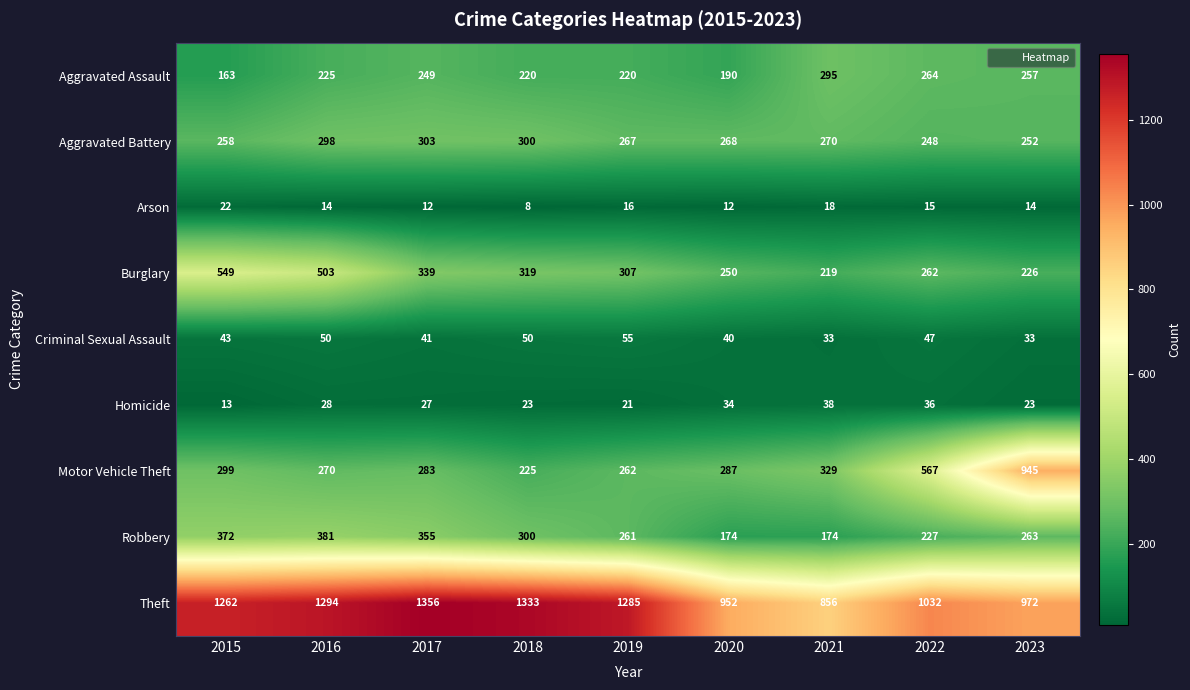

Rank the series at 2016 from lowest to highest value.

Arson, Homicide, Criminal Sexual Assault, Aggravated Assault, Motor Vehicle Theft, Aggravated Battery, Robbery, Burglary, Theft